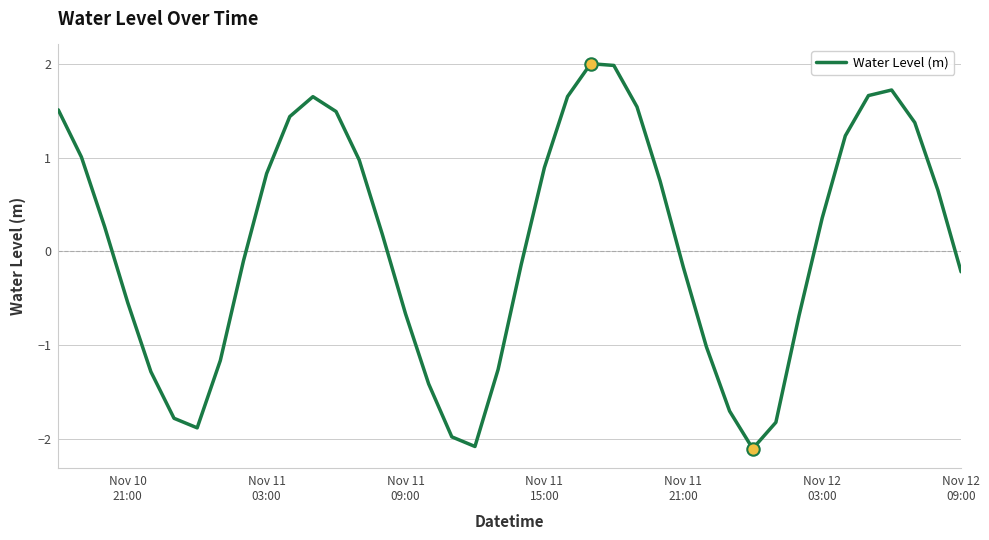

What is the maximum value shown in the chart?

2.0